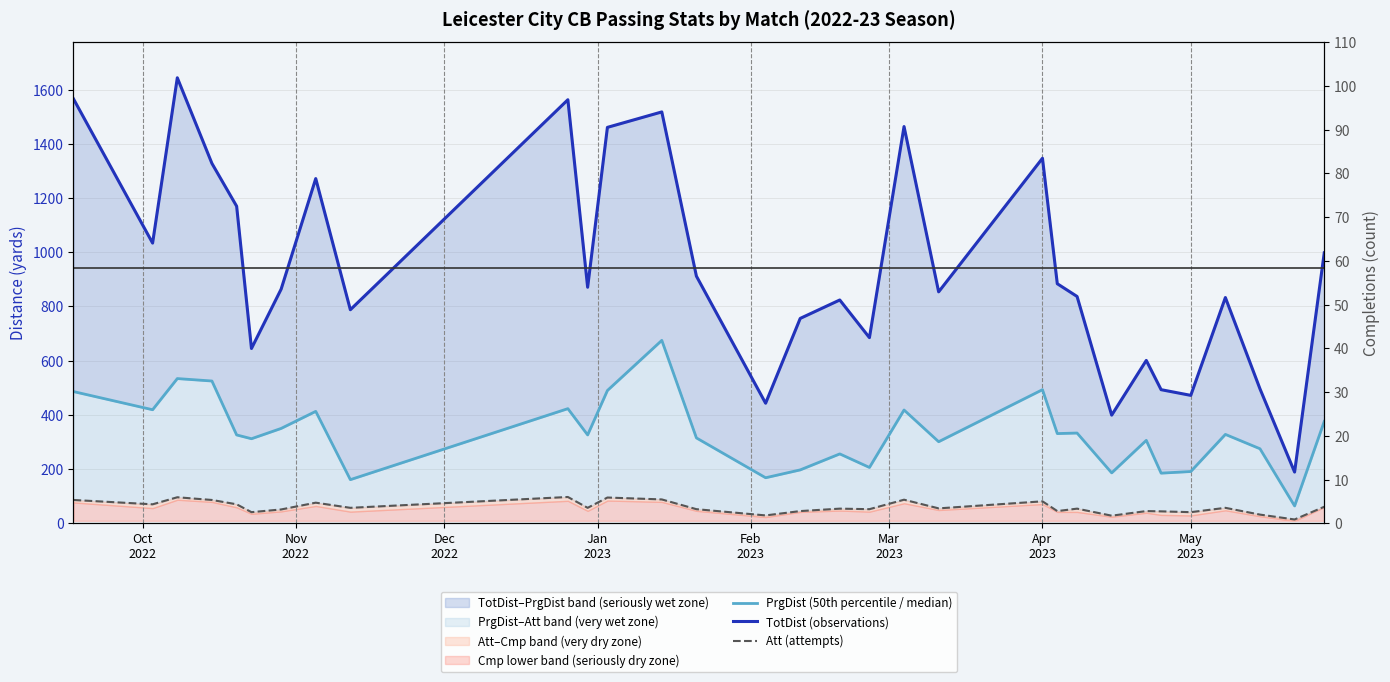

True or false: Att (attempts) and PrgDist (50th percentile / median) intersect in this chart.

False